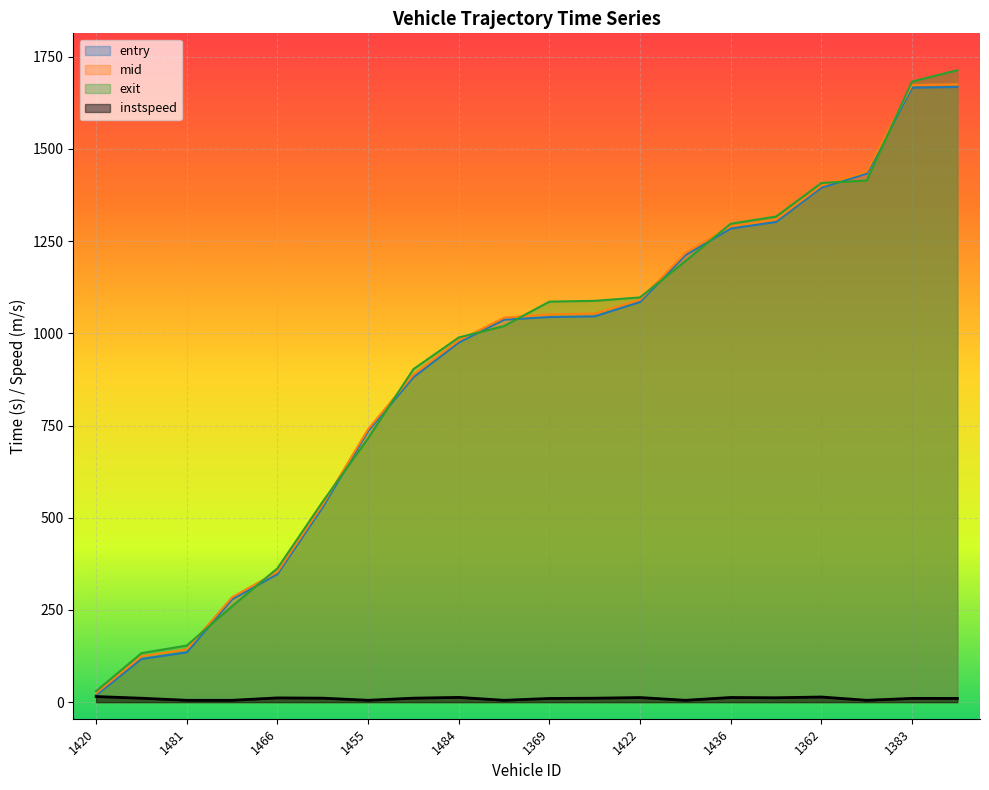

What is the label of the 16th point from the left?

1447